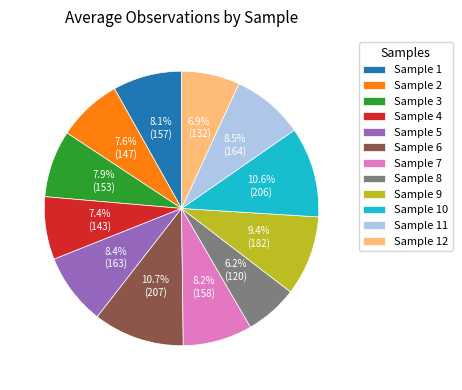

Is Sample 3 the majority of the pie?

No